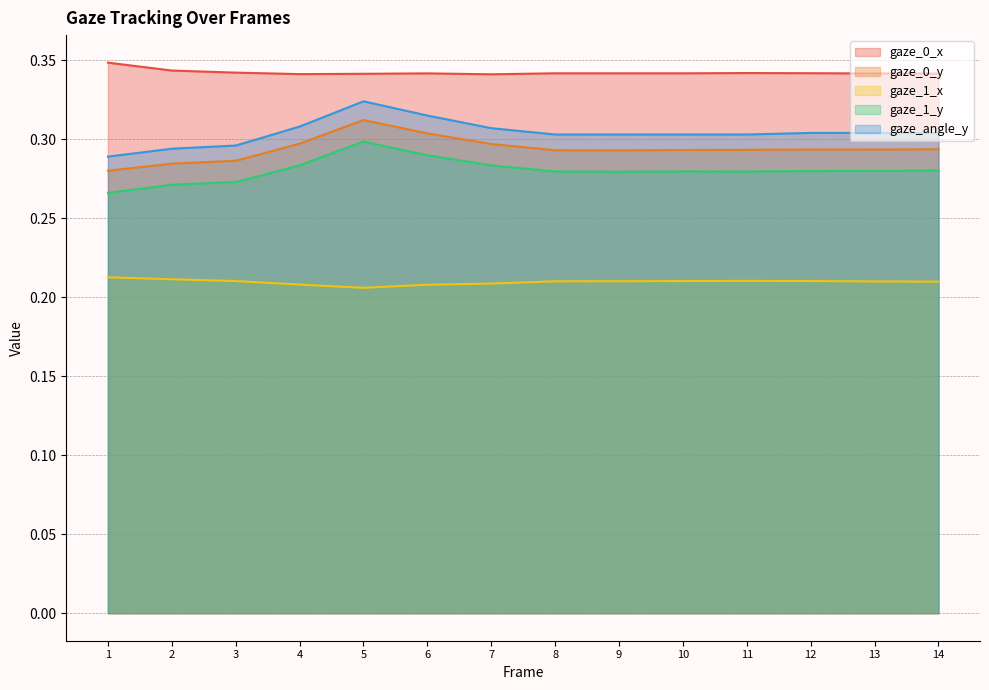

True or false: gaze_1_x and gaze_0_x cross at least once.

False